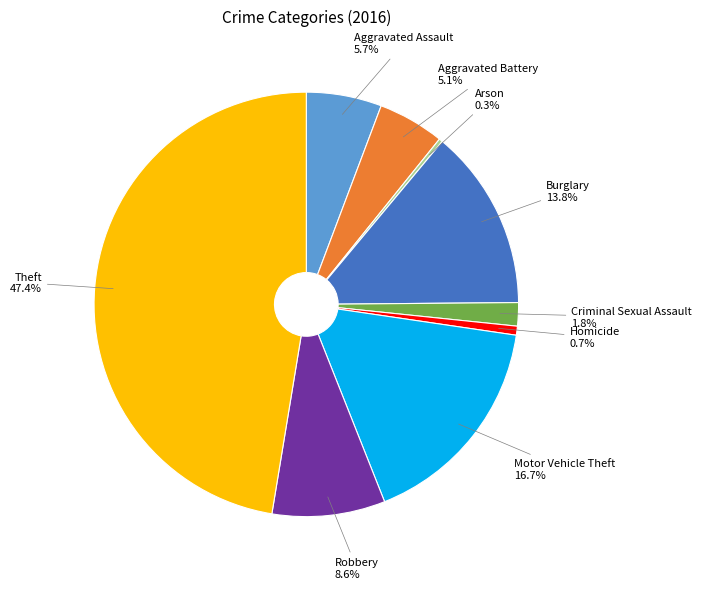

Which category has the biggest portion of the pie?

Theft